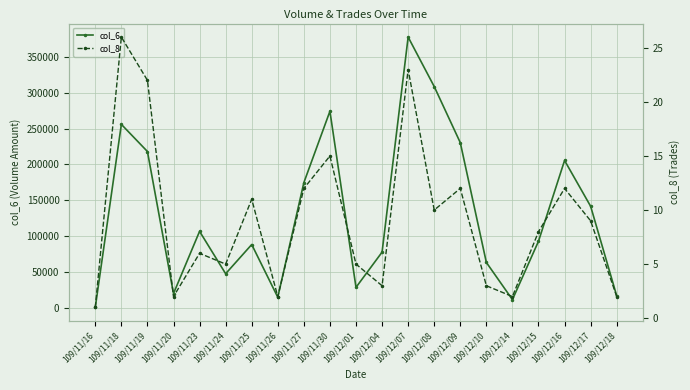

What is the label of the 8th point from the left?

109/11/26